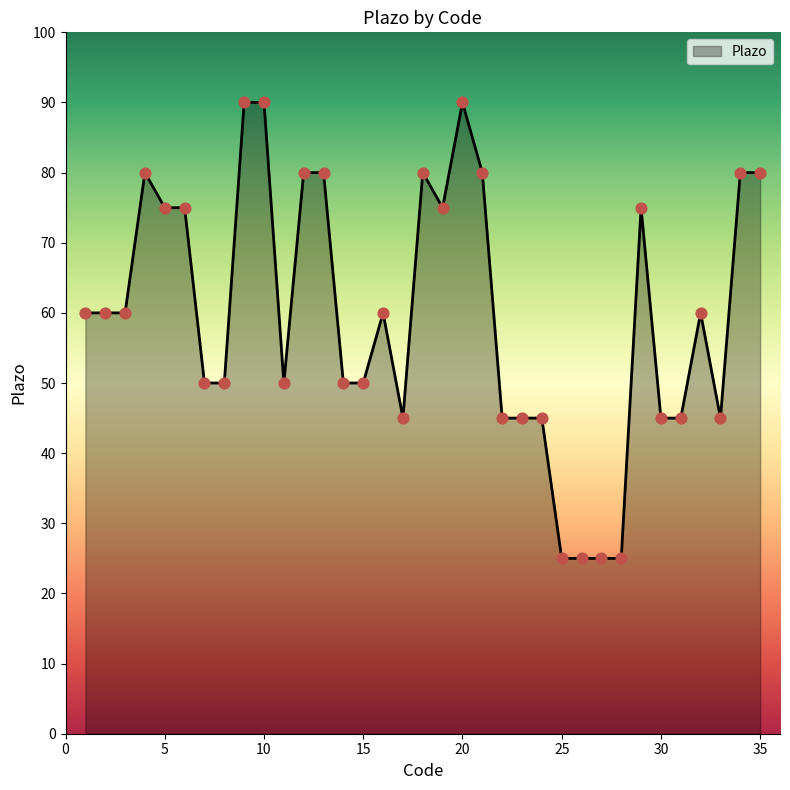

What is the maximum value shown in the chart?

90